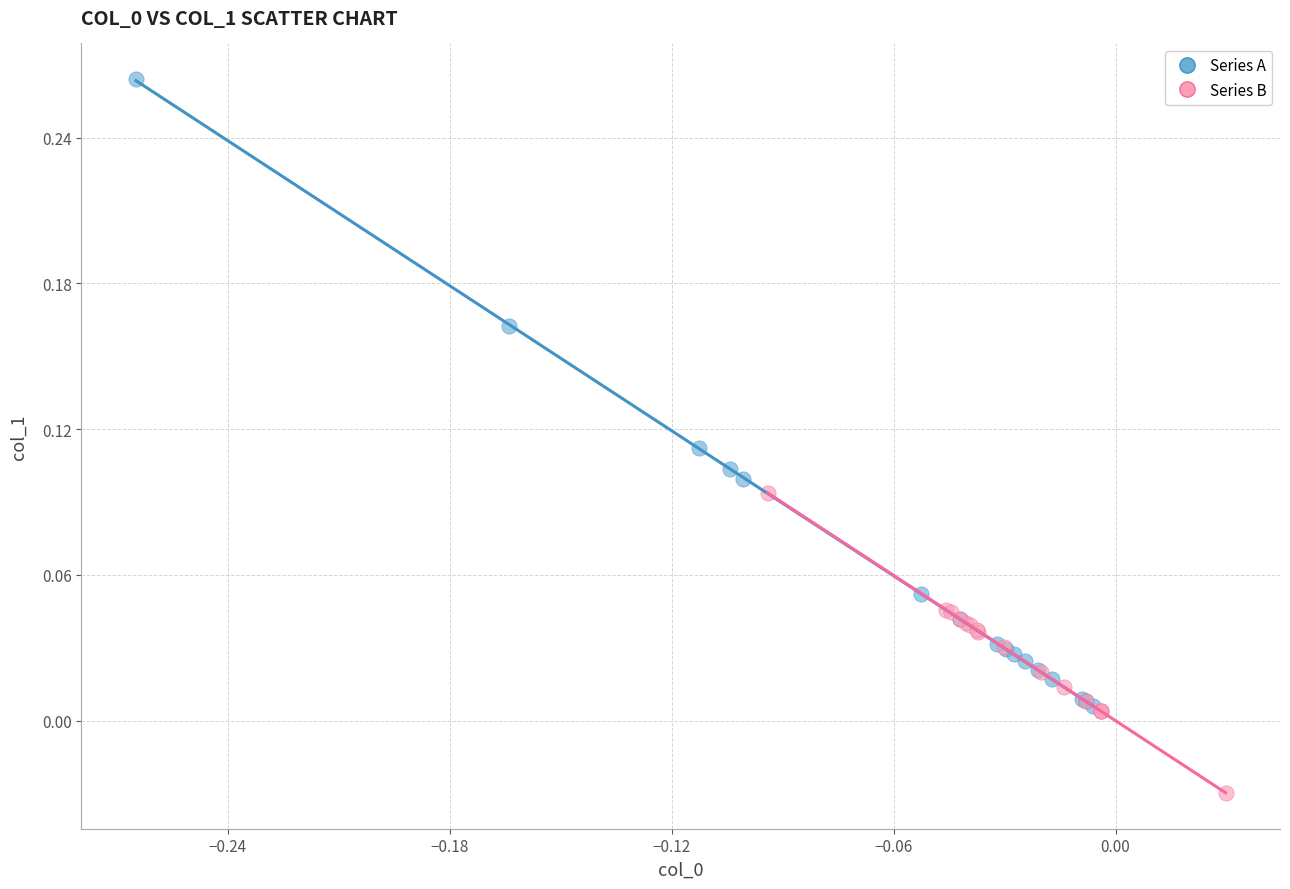

What are all the series names shown in the legend?

Series A, Series B